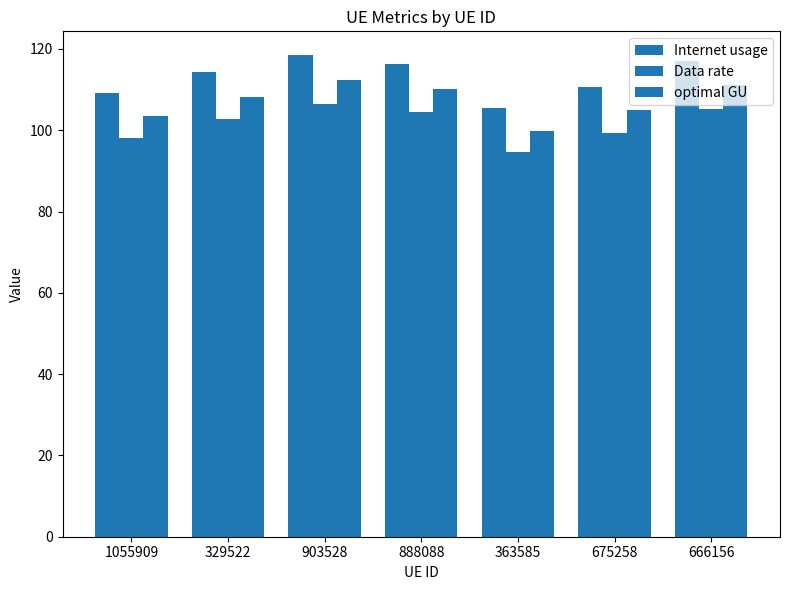

Reading left to right, what are all the values shown in this chart?

Internet usage: 1055909=109.1	329522=114.2	903528=118.4	888088=116.2	363585=105.4	675258=110.6	666156=117.1
Data rate: 1055909=98.1	329522=102.7	903528=106.4	888088=104.5	363585=94.7	675258=99.4	666156=105.3
optimal GU: 1055909=103.5	329522=108.3	903528=112.3	888088=110.2	363585=99.9	675258=104.9	666156=111.0